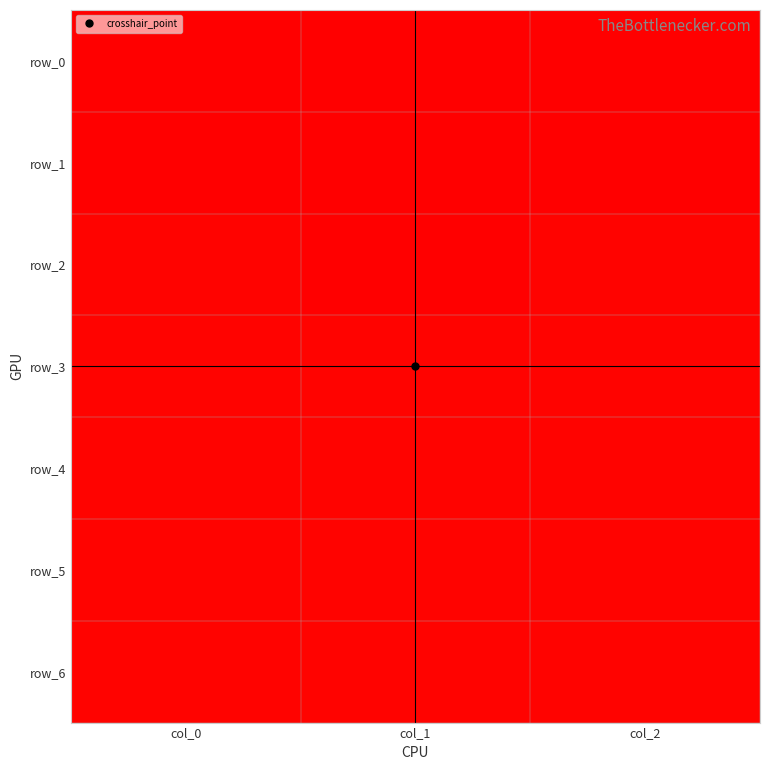

Which series has the largest range (max minus min)?

row_1